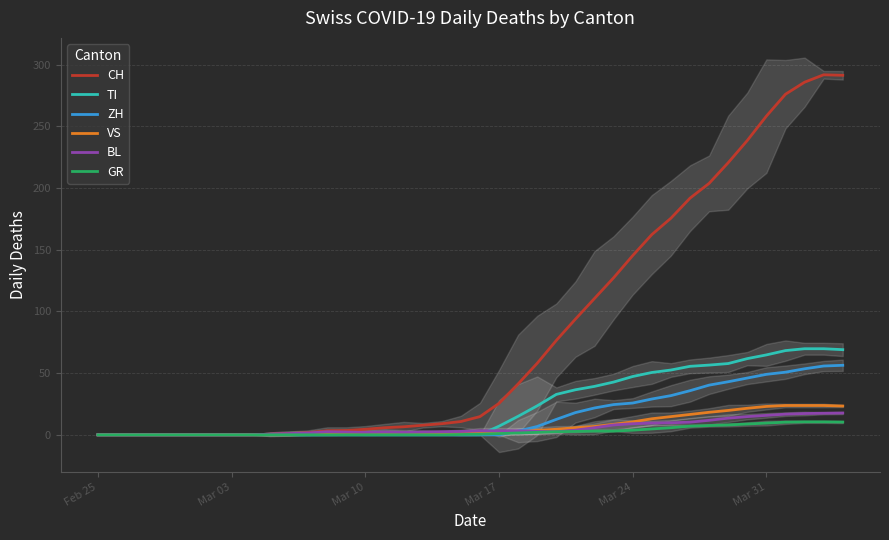

What is the maximum value for TI?

69.8